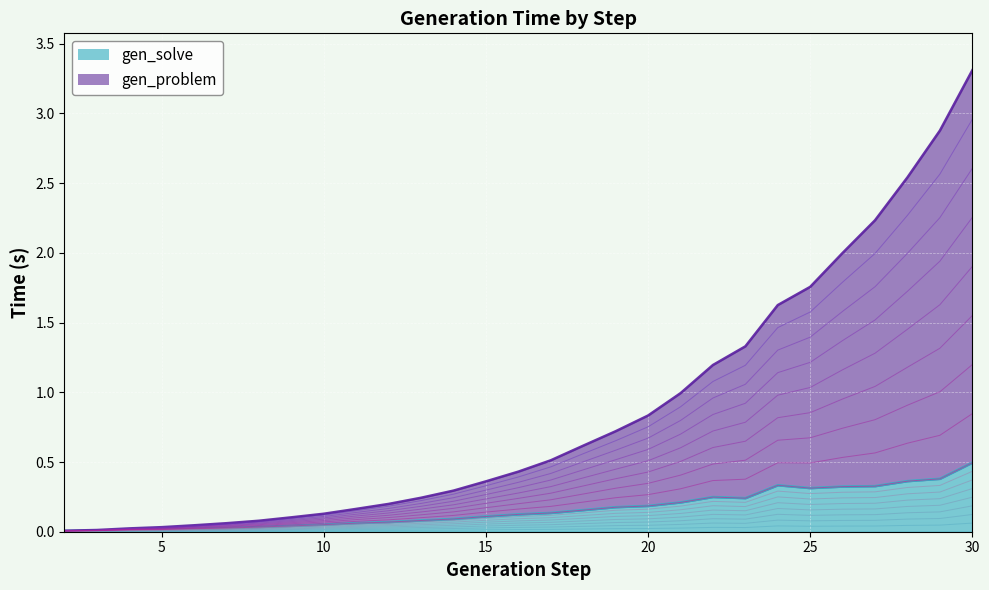

What is the greatest value displayed?

3.3